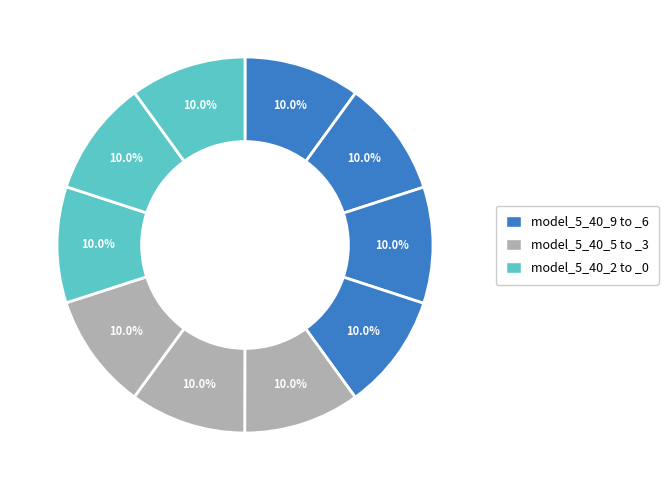

Which category has the biggest portion of the pie?

model_5_40_9